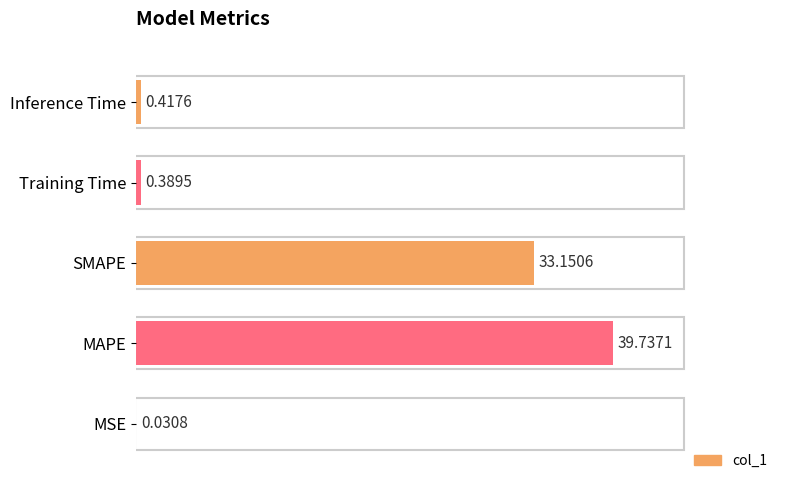

At which label is the value closest to 19?

SMAPE